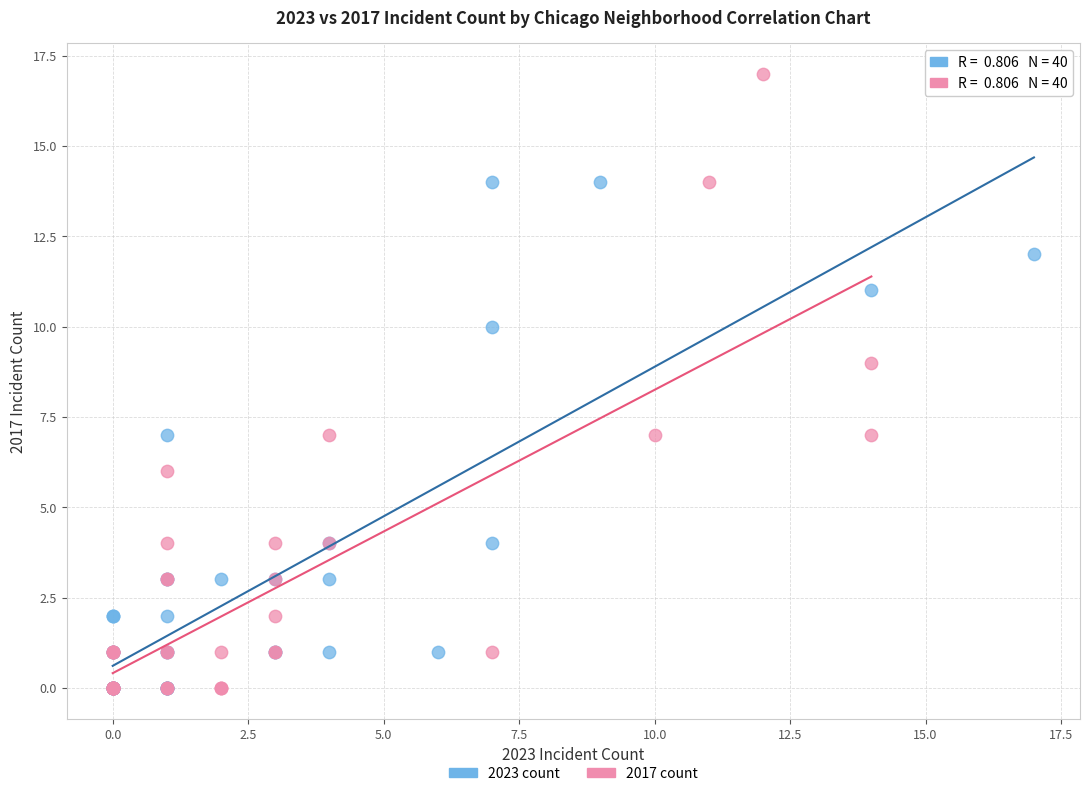

Which series has the largest Y range (max minus min)?

2017 count